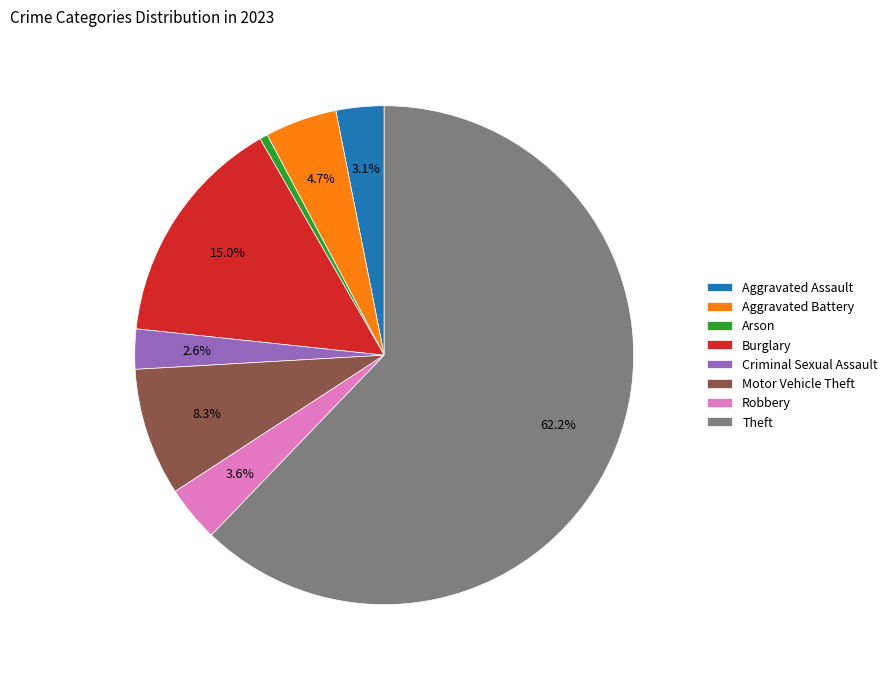

Which category accounts for the majority?

Theft